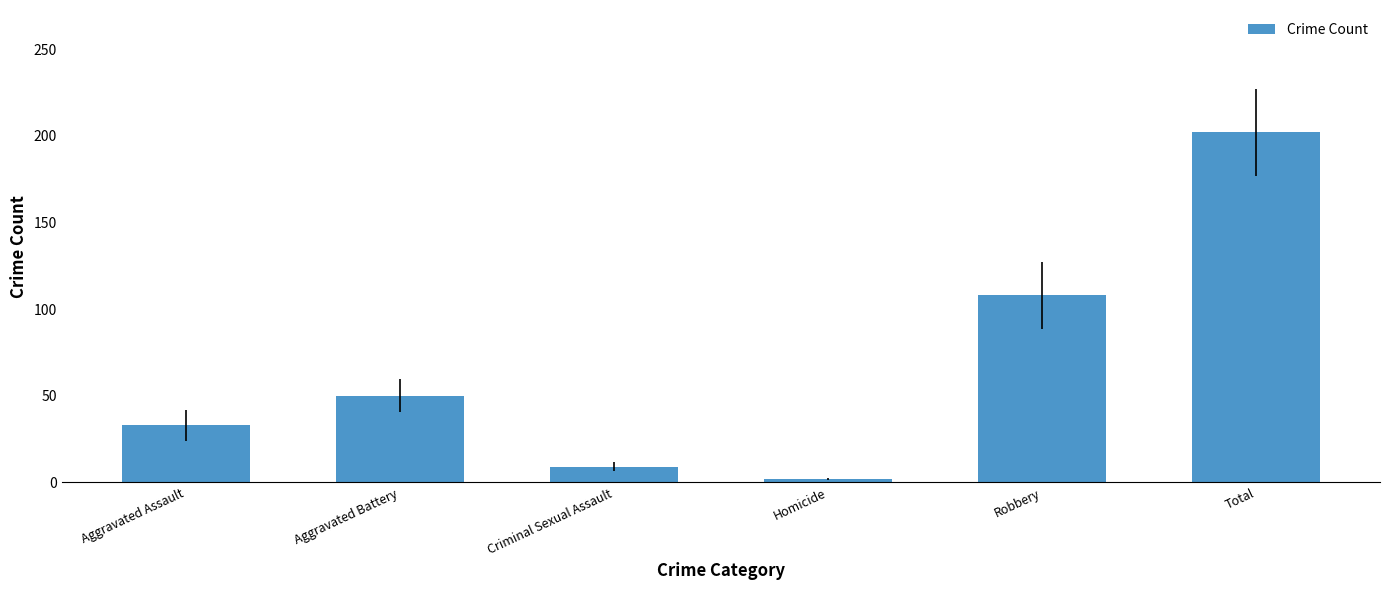

What is the label of the 4th bar from the right?

Criminal Sexual Assault